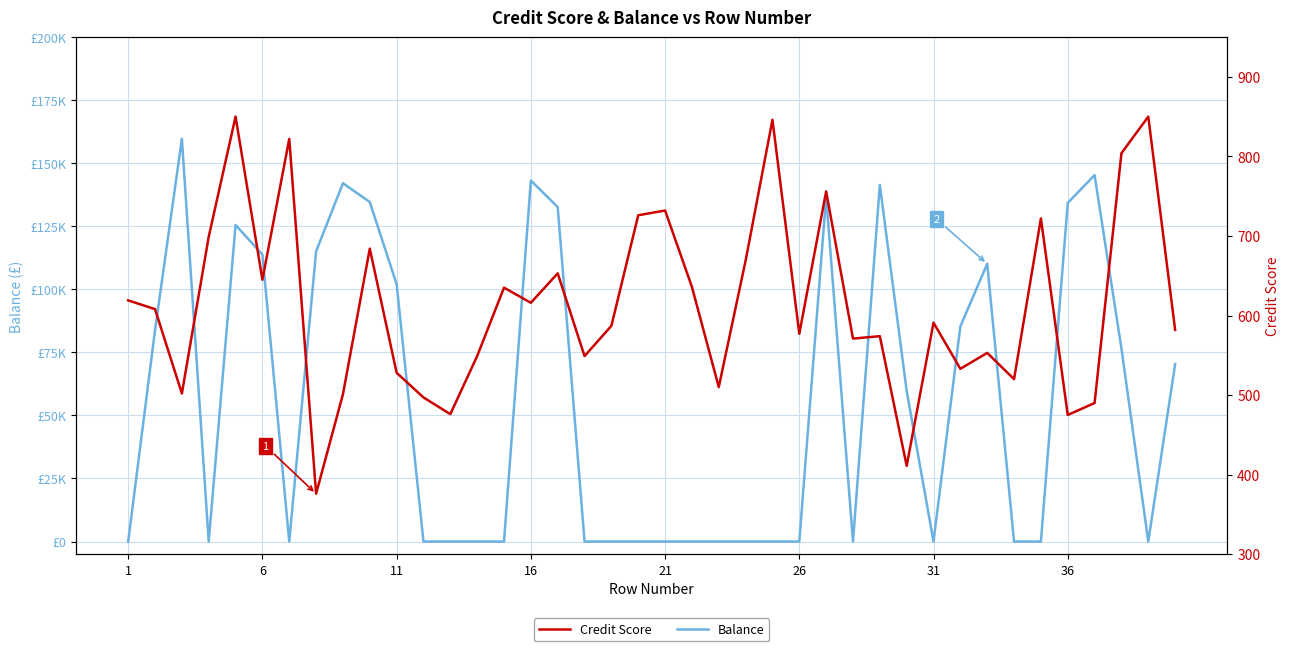

What is the maximum value for Credit Score?

850.0